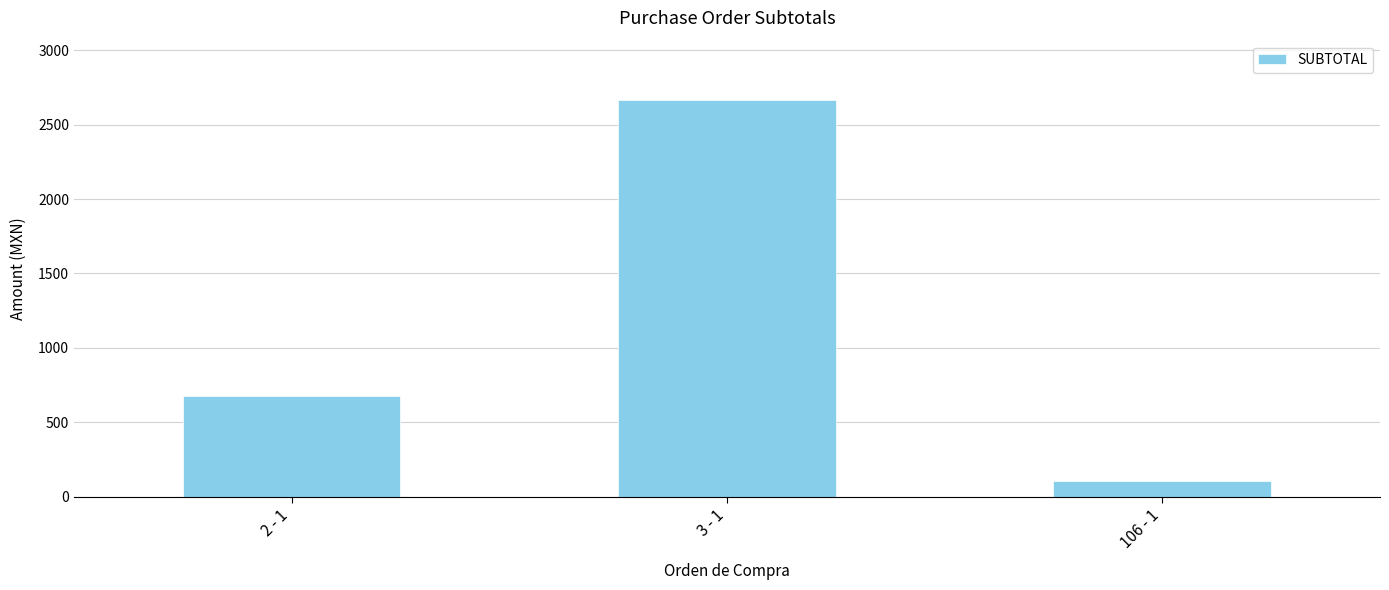

What value does the data have at 2 - 1?

675.0